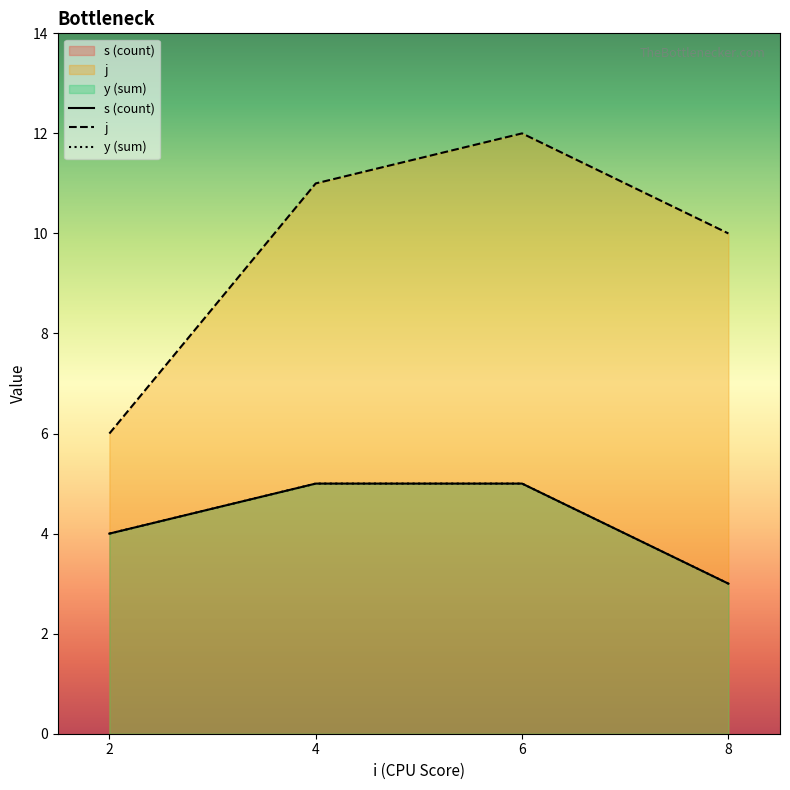

At how many categories does at least one series exceed 9?

3